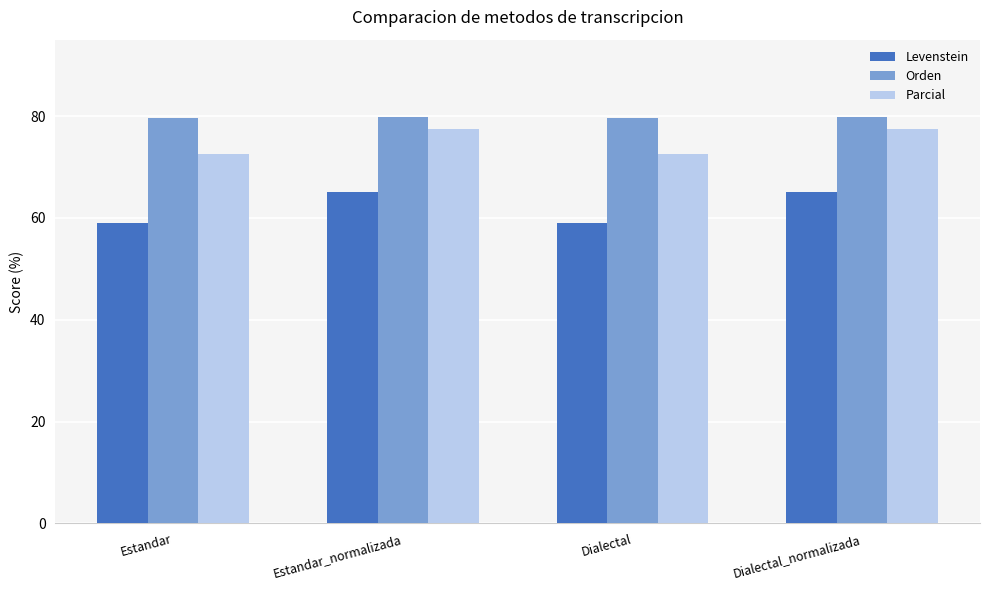

What is the difference between the highest and lowest values at Dialectal_normalizada?

14.8